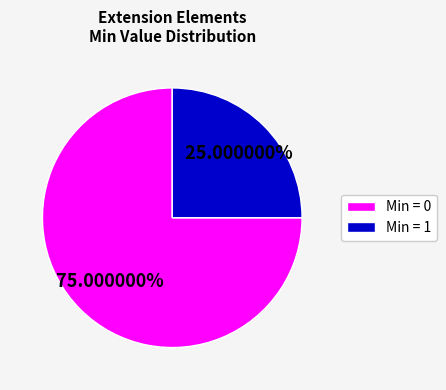

Which category has the biggest portion of the pie?

Min = 0